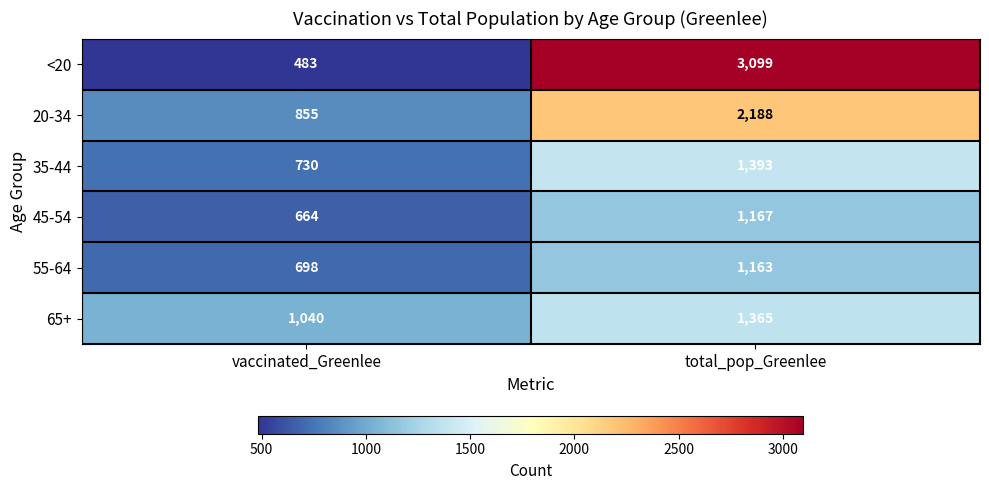

What is the greatest value displayed?

3099